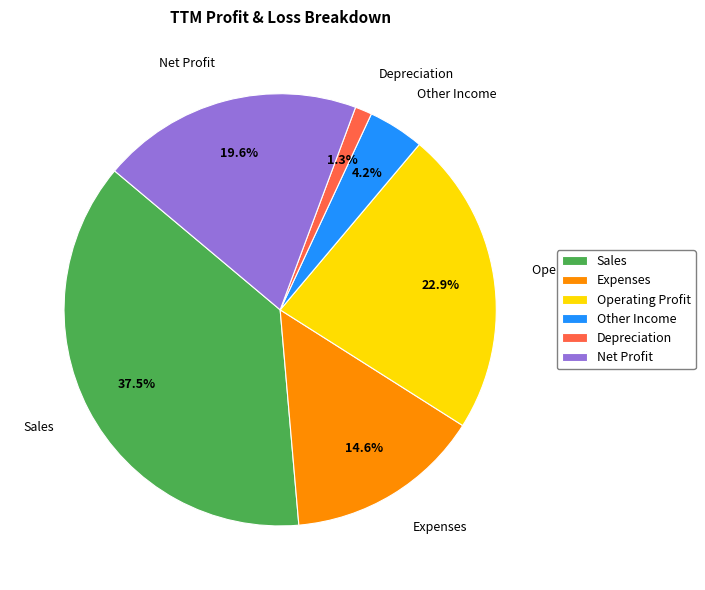

Count the number of slices in the pie.

6